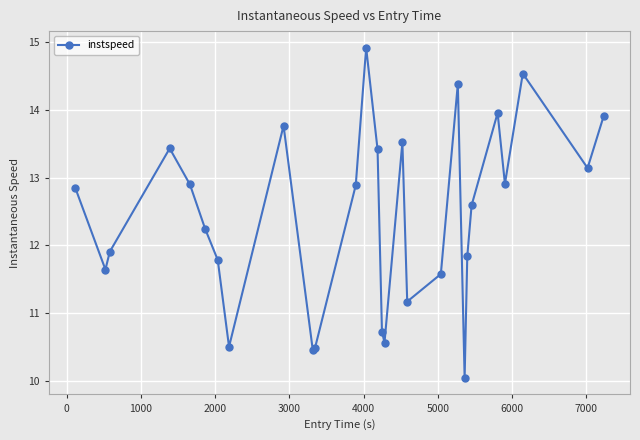

Reading left to right, transcribe all the data shown in this chart.

12.8	11.6	11.9	13.4	12.9	12.2	11.8	10.5	13.8	10.5	10.5	12.9	14.9	13.4	10.7	10.6	13.5	11.2	11.6	14.4	10.0	11.8	12.6	14.0	12.9	14.5	13.1	13.9